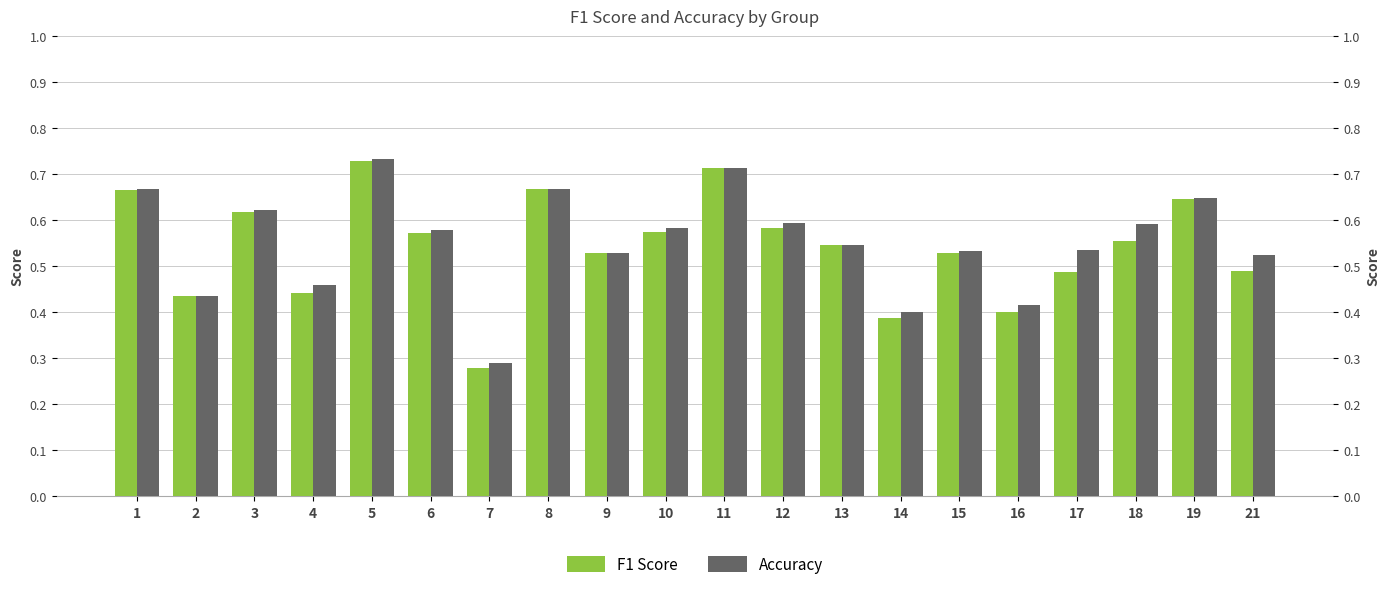

The value of Accuracy at 8 is 0.5. True or false?

False